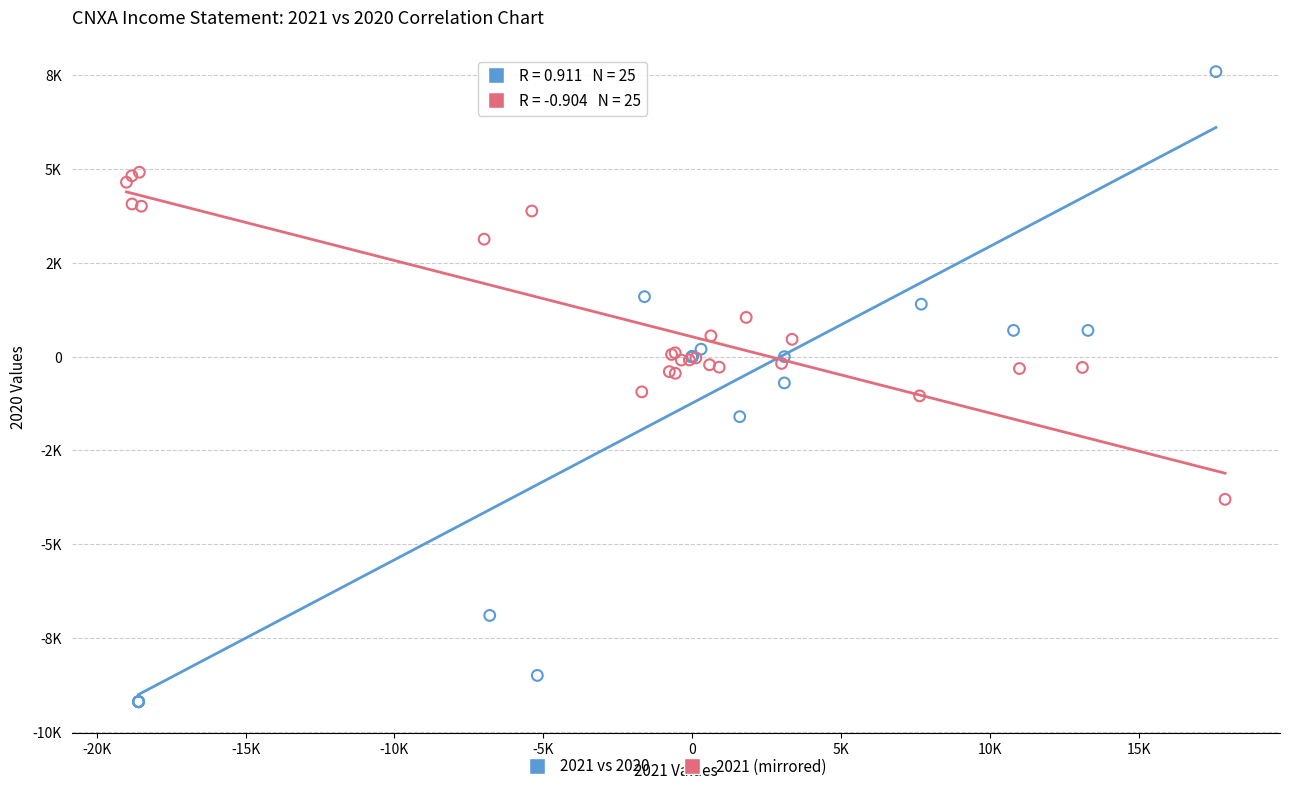

Which series has the widest spread of Y values?

2021 vs 2020